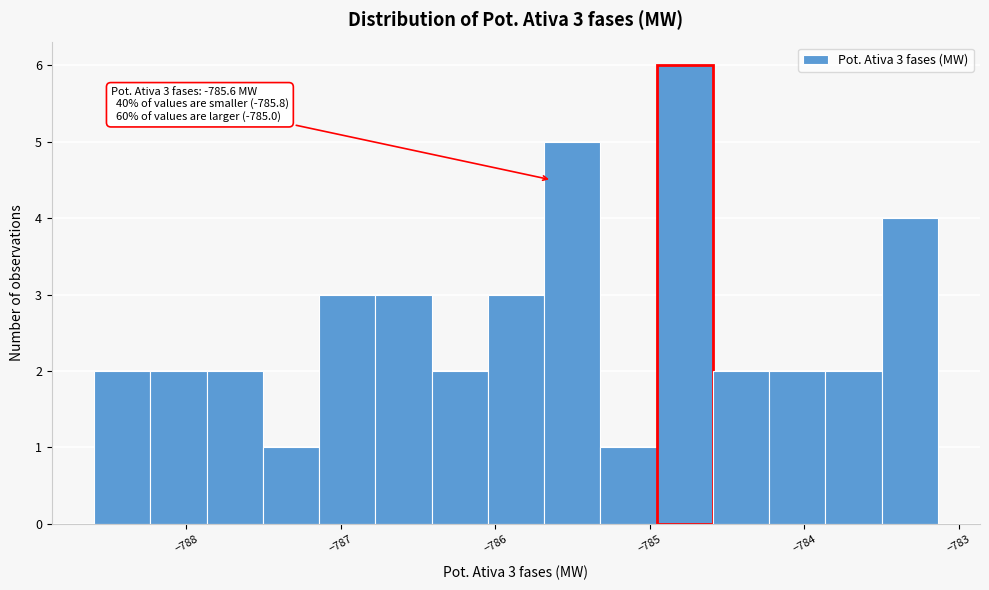

Around what value on the x-axis is the tallest bar? Give the approximate position of its centre, as read against the axis.

-784.8